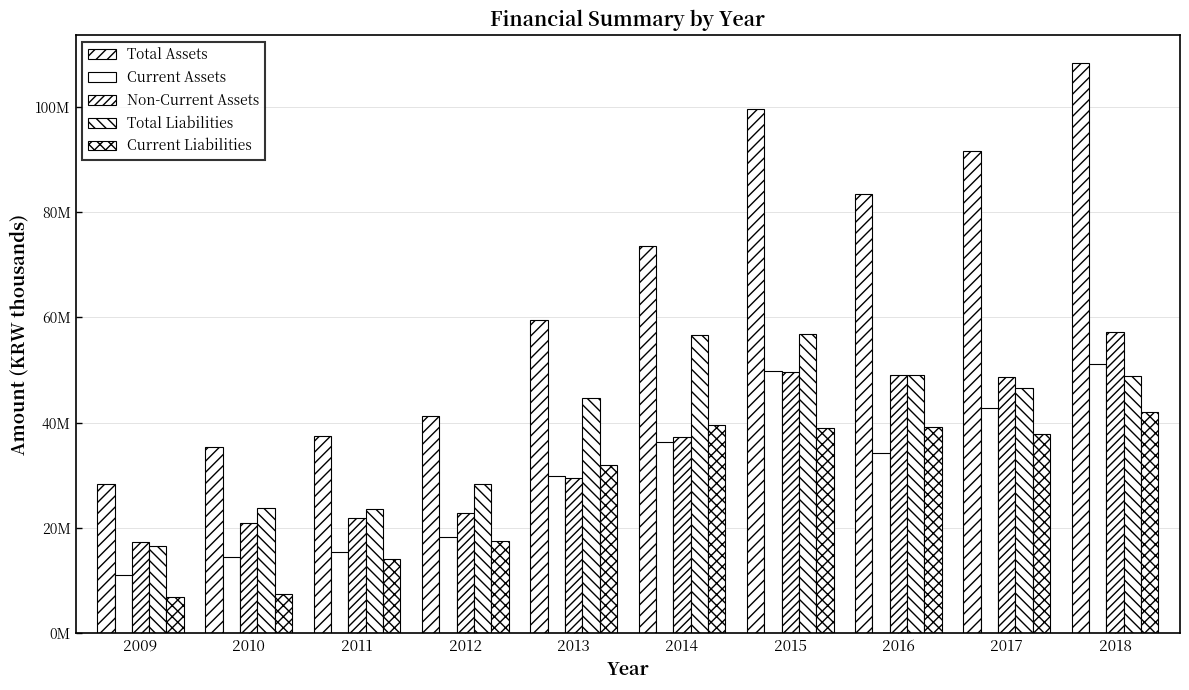

At which category does the chart reach its peak across all series?

2018